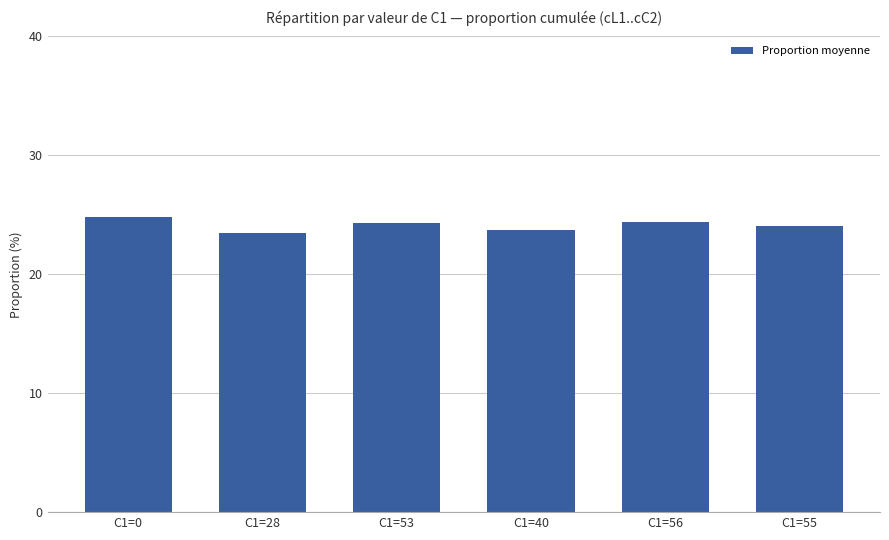

Are the bars horizontal?

No